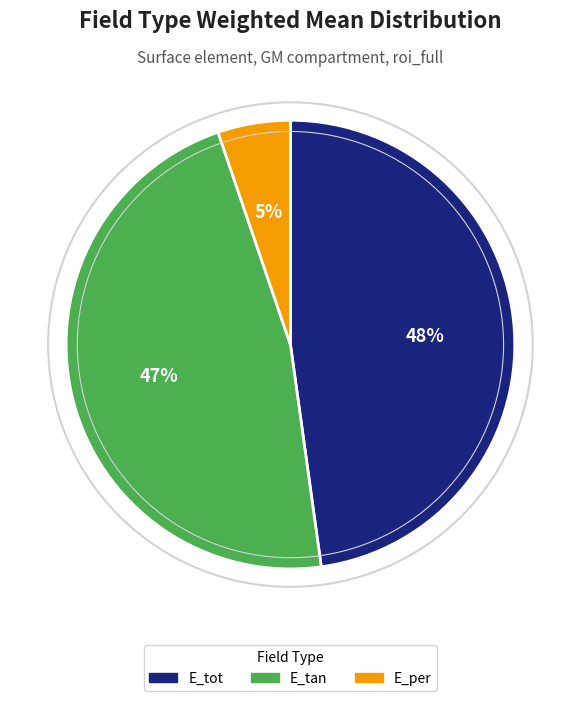

Count the number of slices in the pie.

3